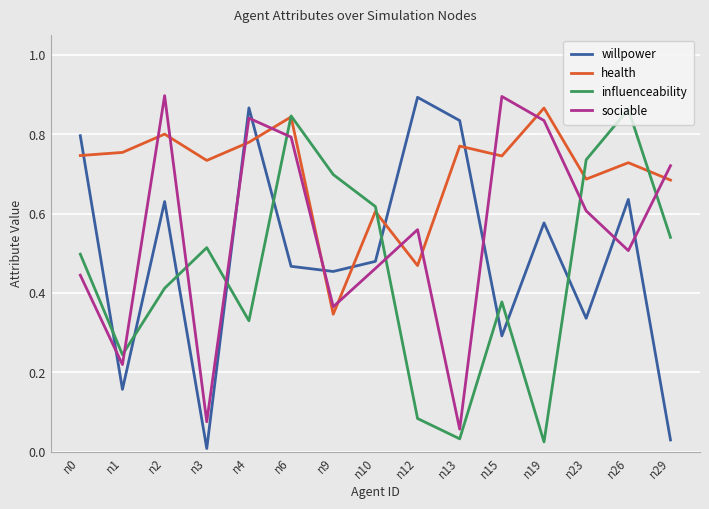

At how many categories does at least one series exceed 0?

15